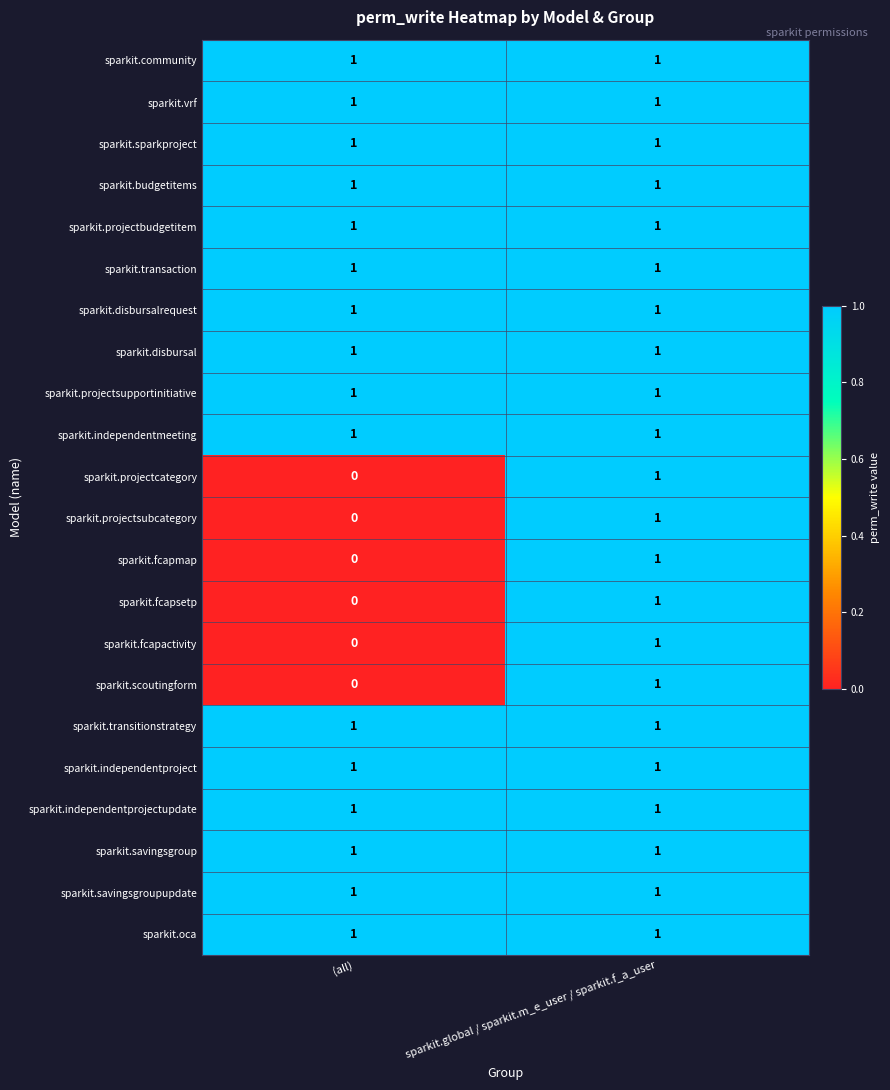

Where is sparkit.projectcategory nearest to the value 0?

(all)